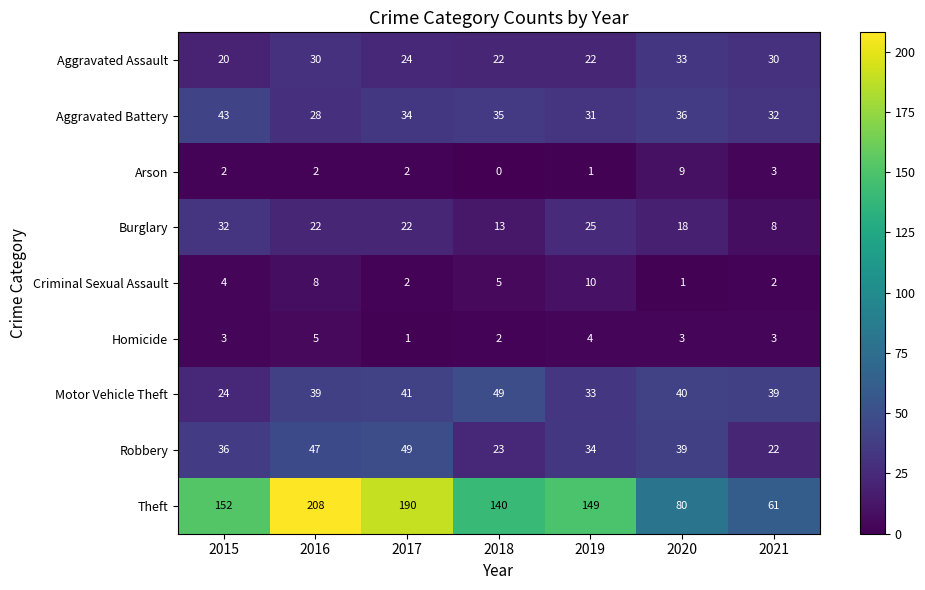

Rank the series at 2015 from highest to lowest value.

Theft, Aggravated Battery, Robbery, Burglary, Motor Vehicle Theft, Aggravated Assault, Criminal Sexual Assault, Homicide, Arson